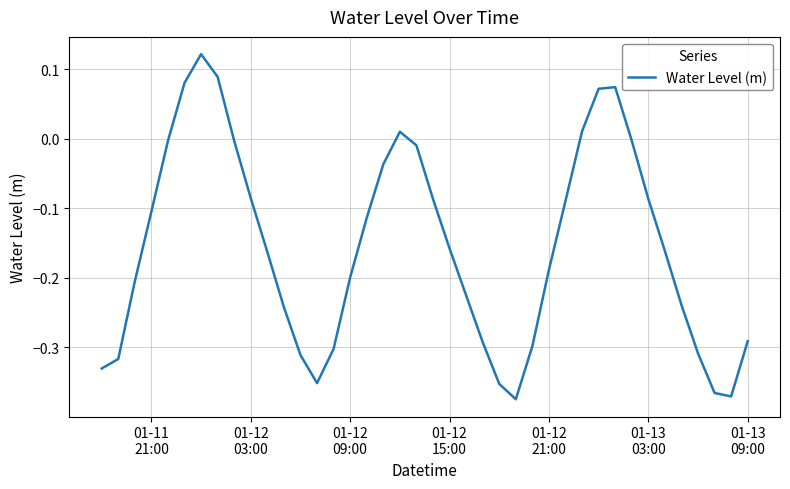

What is the difference between the maximum and minimum values?

0.5